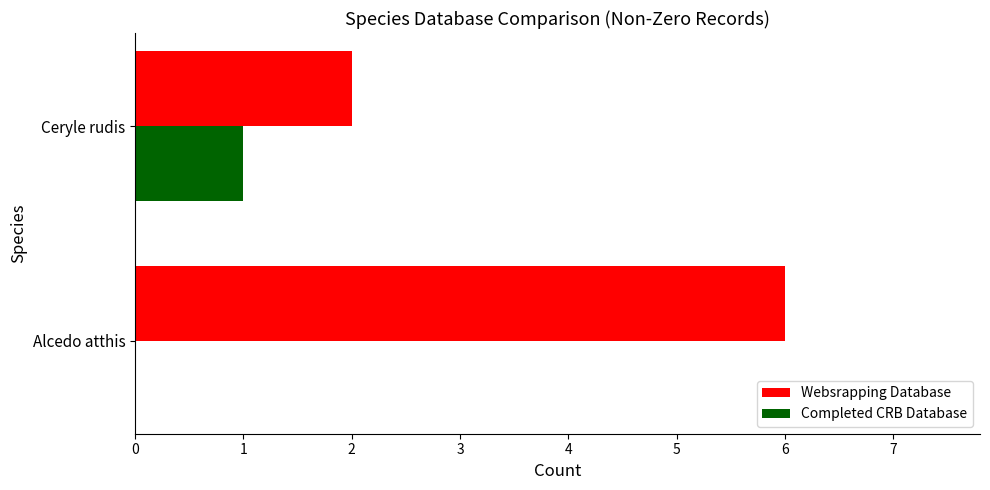

At which category is the sum across all series the highest?

Alcedo atthis